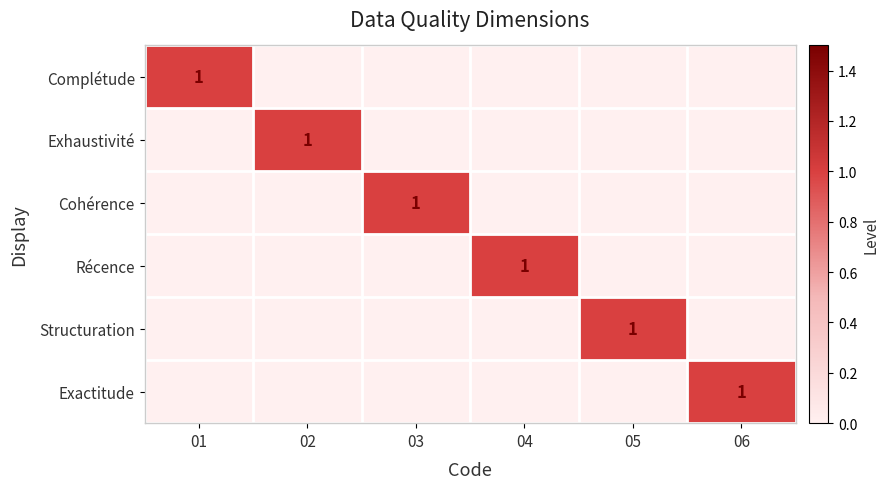

What is the greatest value displayed?

1